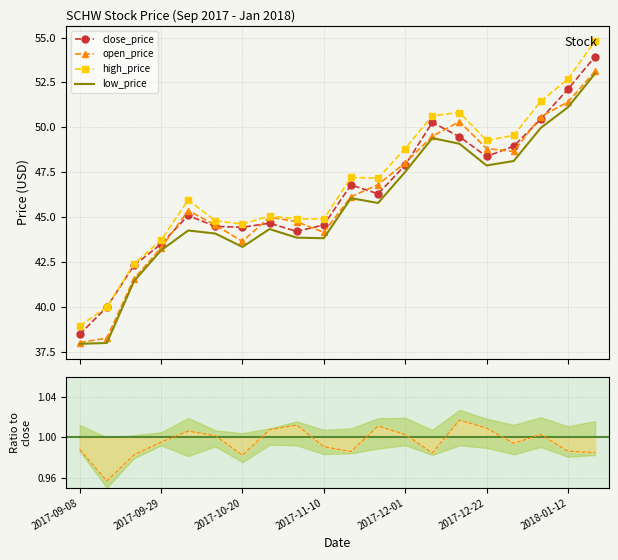

Which series has the largest range (max minus min)?

high_price